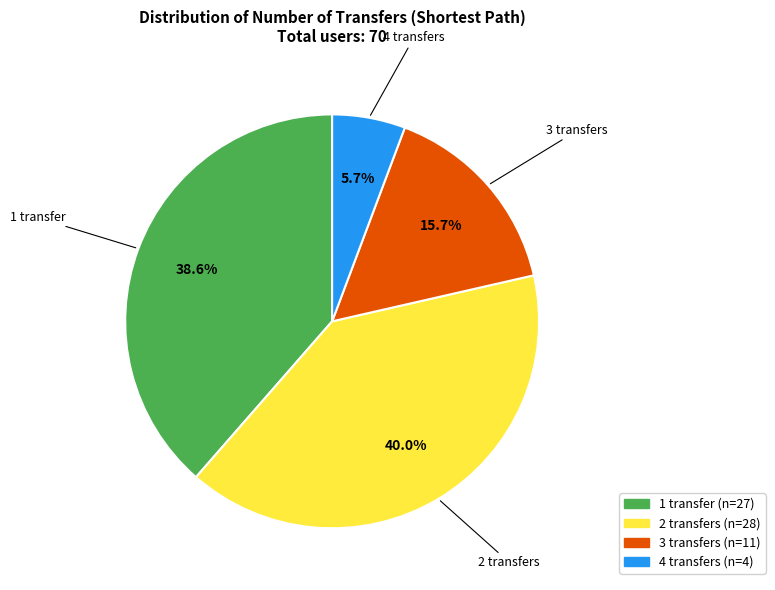

Count the number of slices in the pie.

4